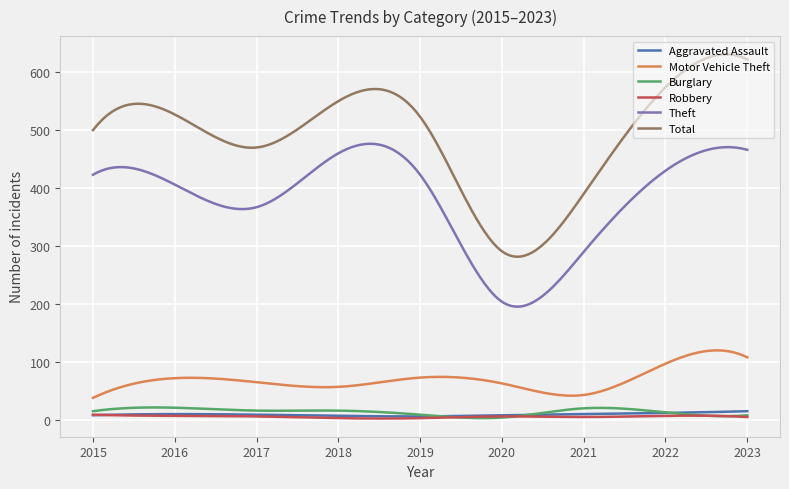

What is the difference between the maximum and second lowest values in the Burglary series?

18.5